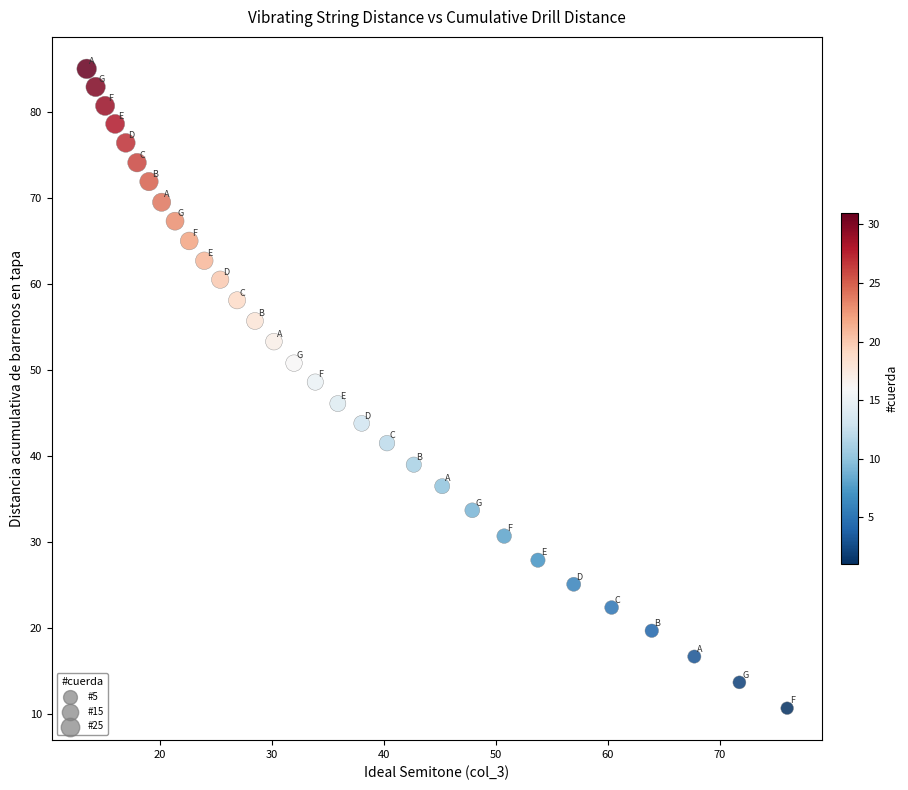

What is the range of Y values (max minus min)?

74.3